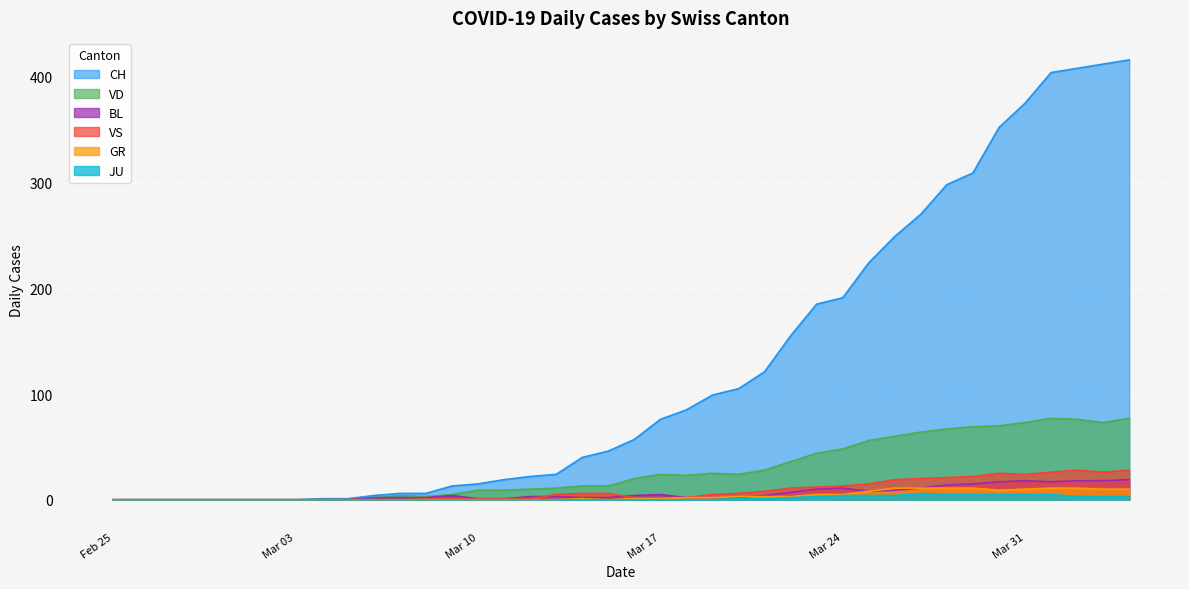

How many interior local valleys does the VS series have?

2